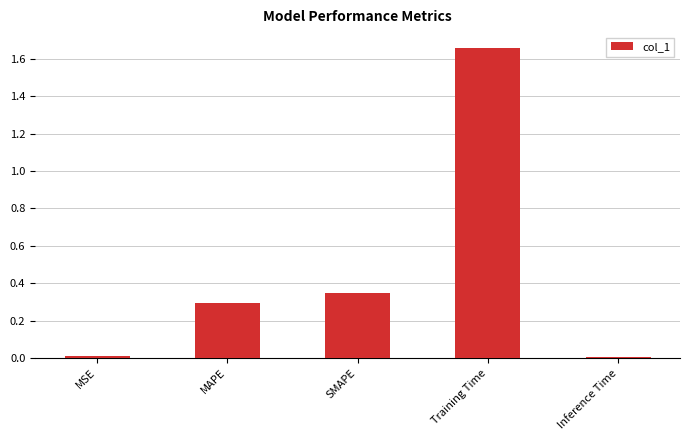

True or false: the data shows 0.3 at SMAPE.

True